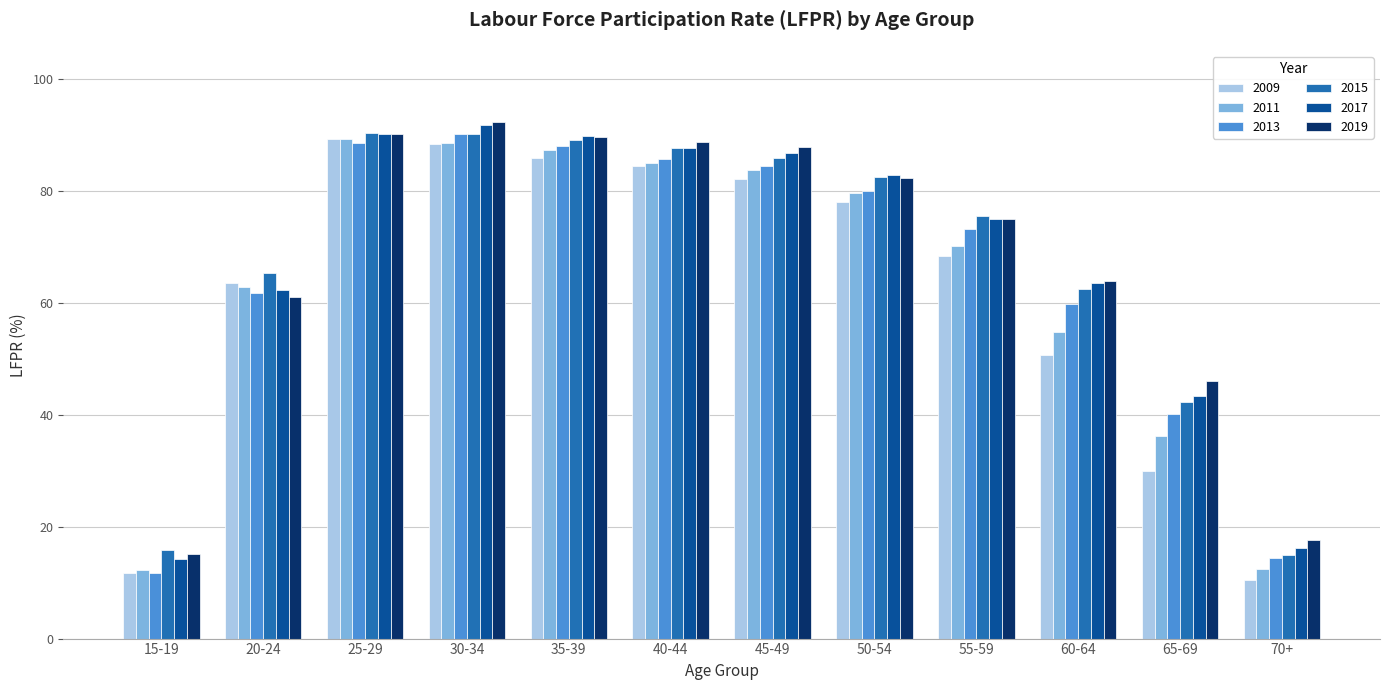

What is the sum of all 2019 values?

809.6